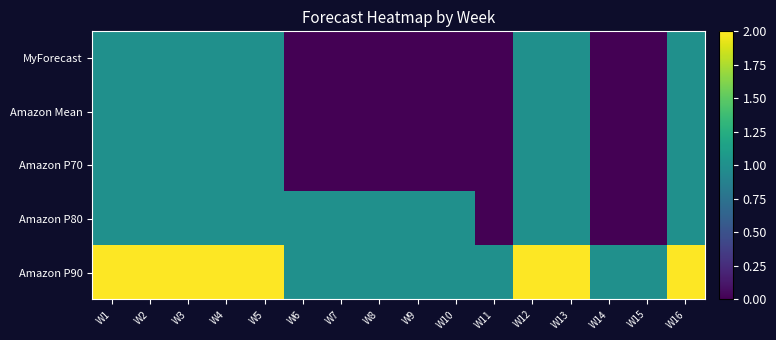

Rank the series at W9 from lowest to highest value.

MyForecast, Amazon Mean, Amazon P70, Amazon P80, Amazon P90